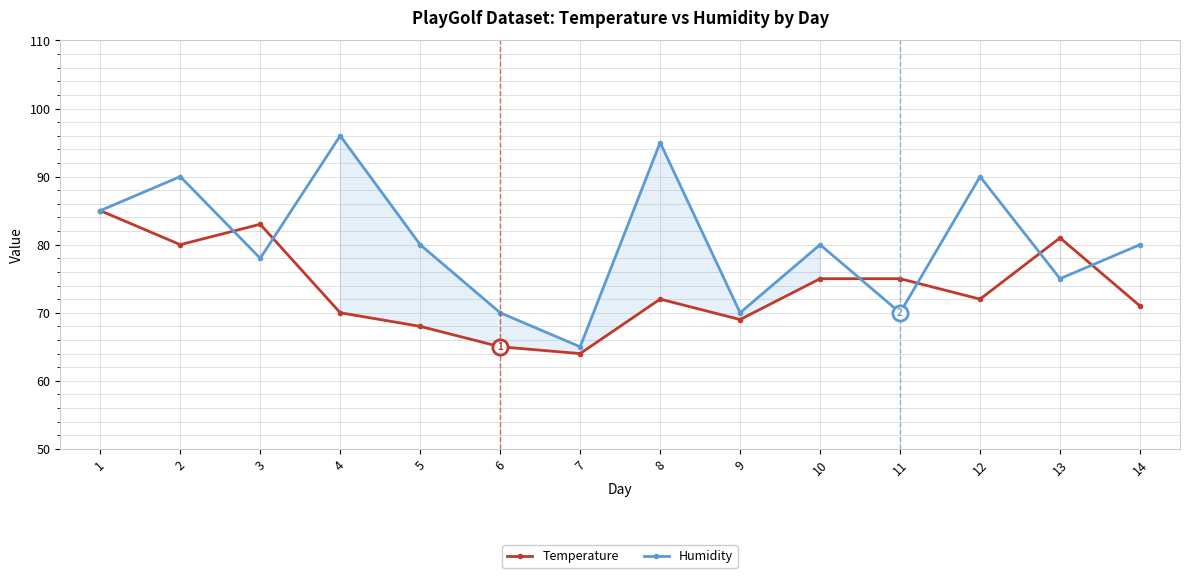

Which series has the widest spread of Y values?

Humidity